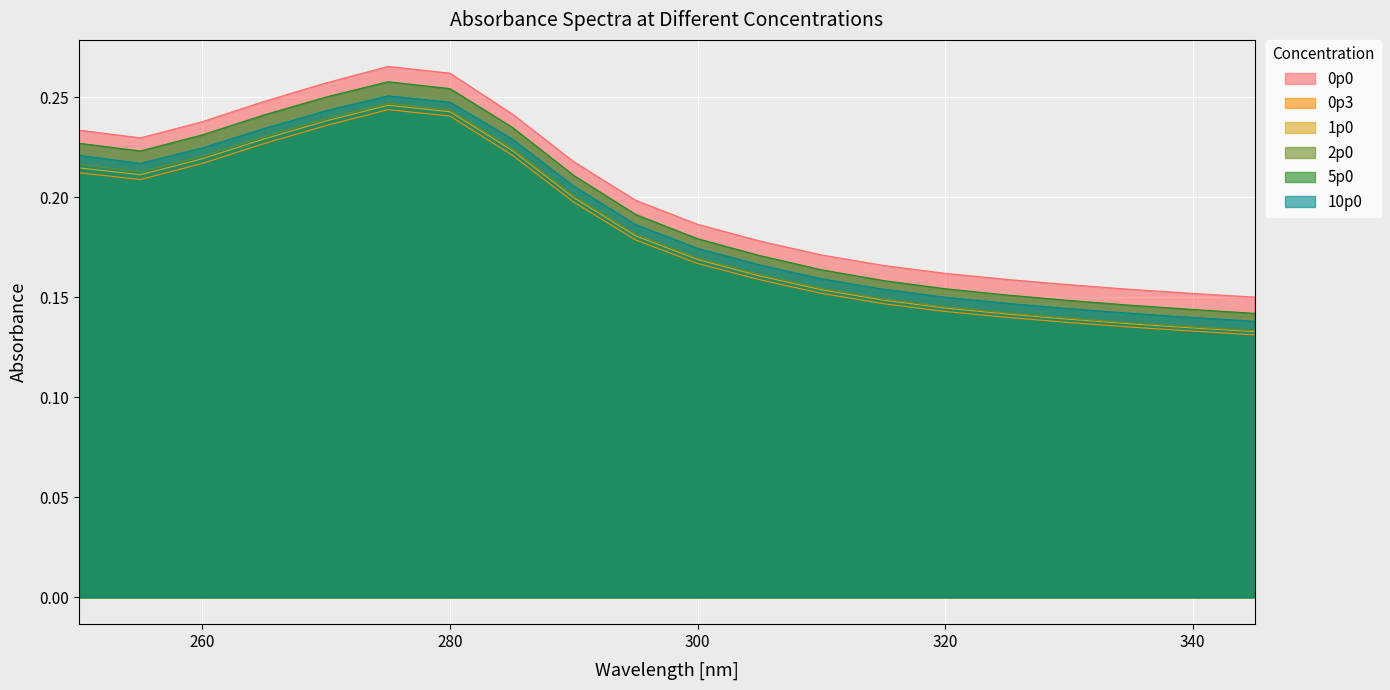

What is the value of the 0p3 point at the 5th from the left?

0.2